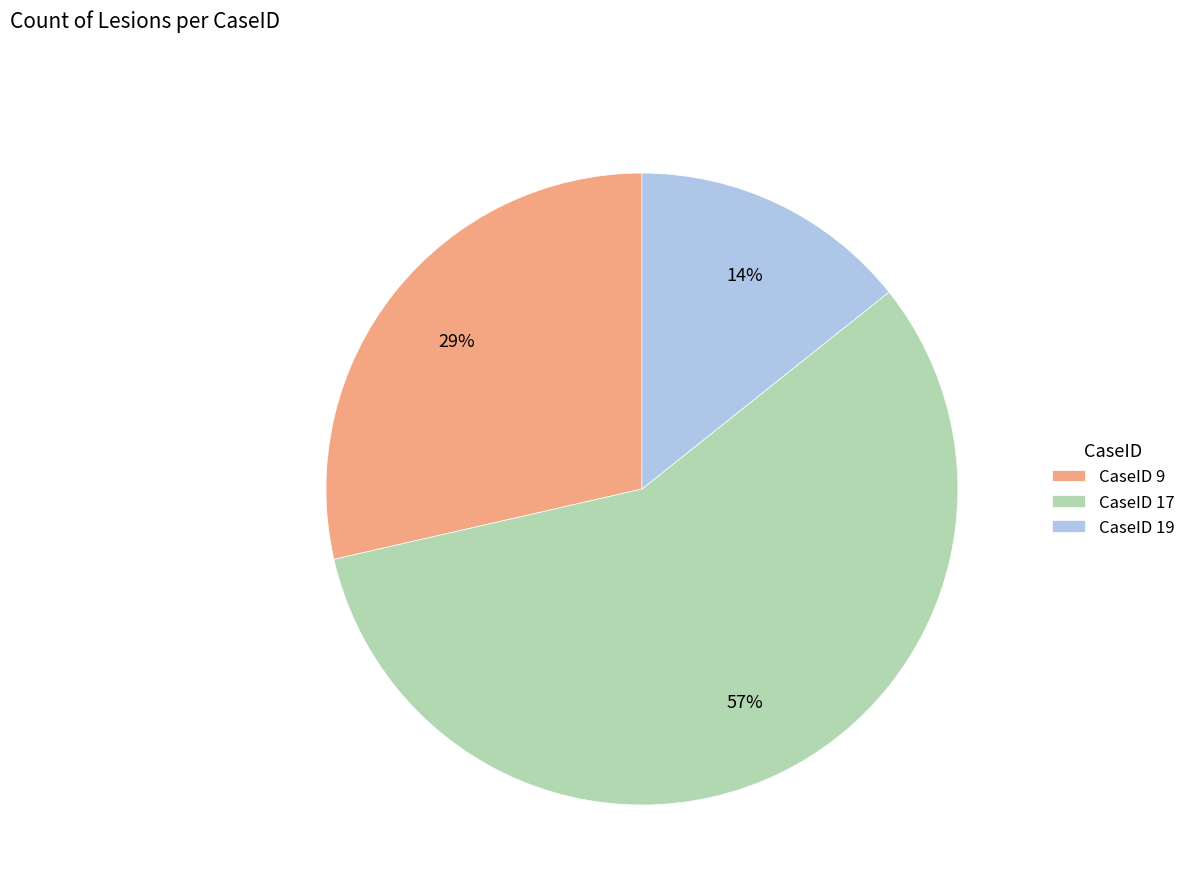

What percentage is the CaseID 9 slice, to the nearest percent?

29%